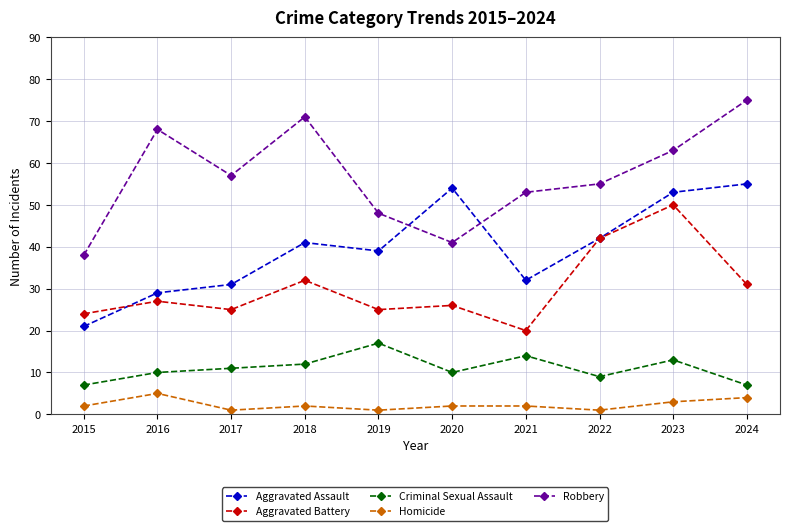

The value of Robbery at 2023 is 63. True or false?

True